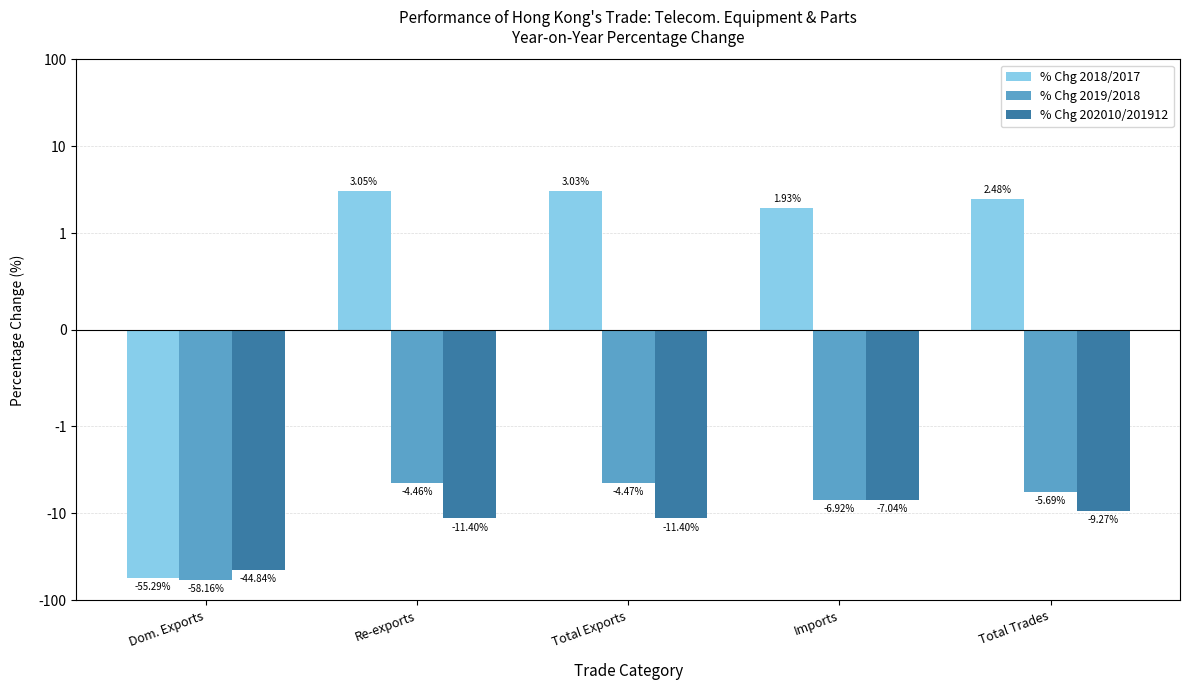

Is it true that % Chg 202010/201912 equals -11.4 at Re-exports?

True